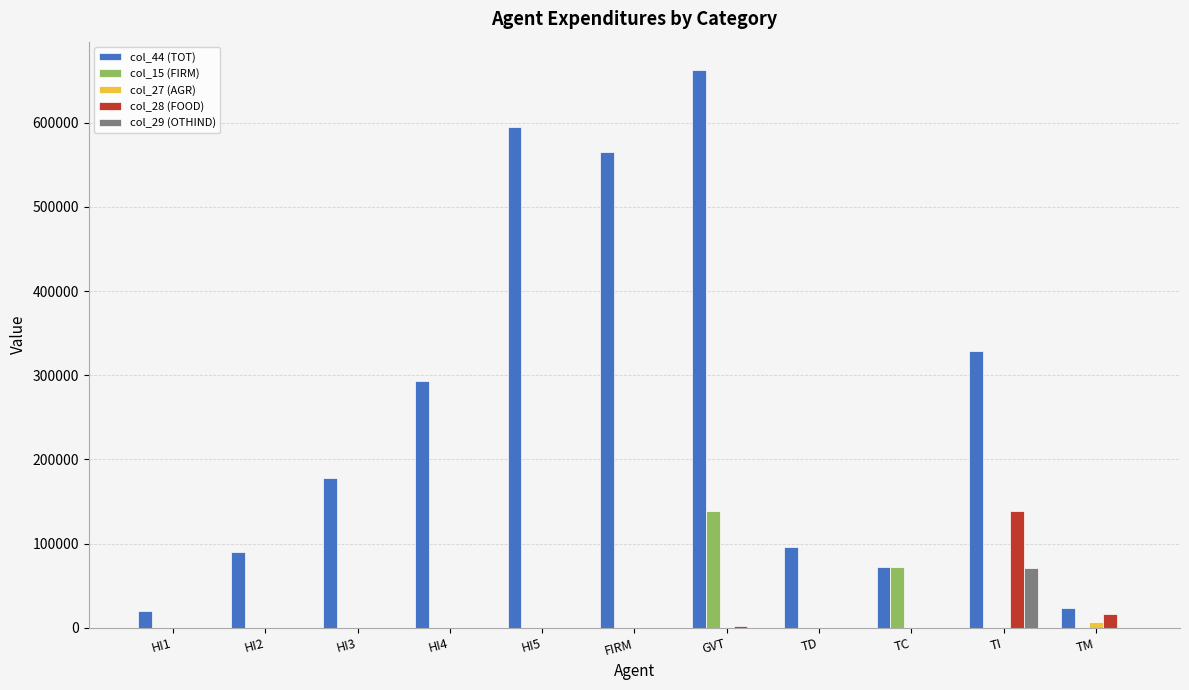

What is the sum of all col_29 (OTHIND) values?

71284.1